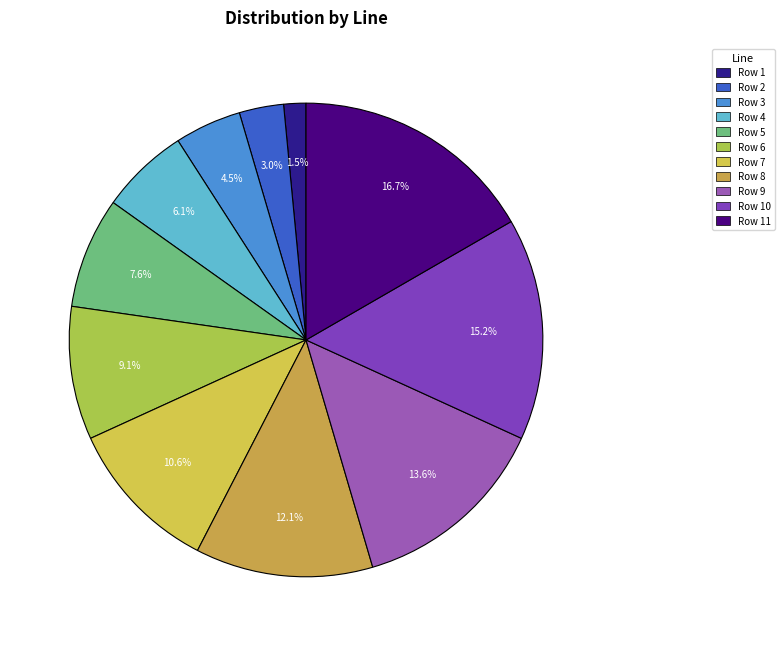

To the nearest percent, what portion does Row 11 represent?

17%